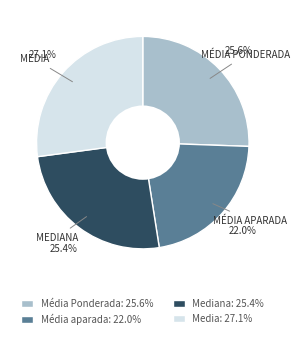

Approximately how many times larger is the value at Média Ponderada: 25.6% compared to Mediana: 25.4%?

1.0